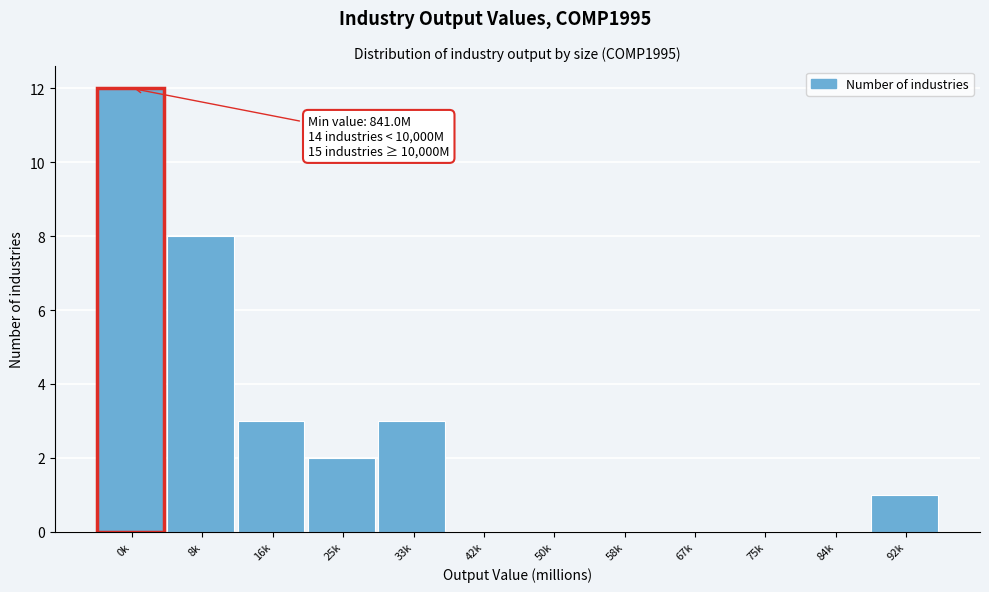

Reading left to right, extract all data points from this chart.

0k=12	8k=8	16k=3	25k=2	33k=3	42k=0	50k=0	58k=0	67k=0	75k=0	84k=0	92k=1